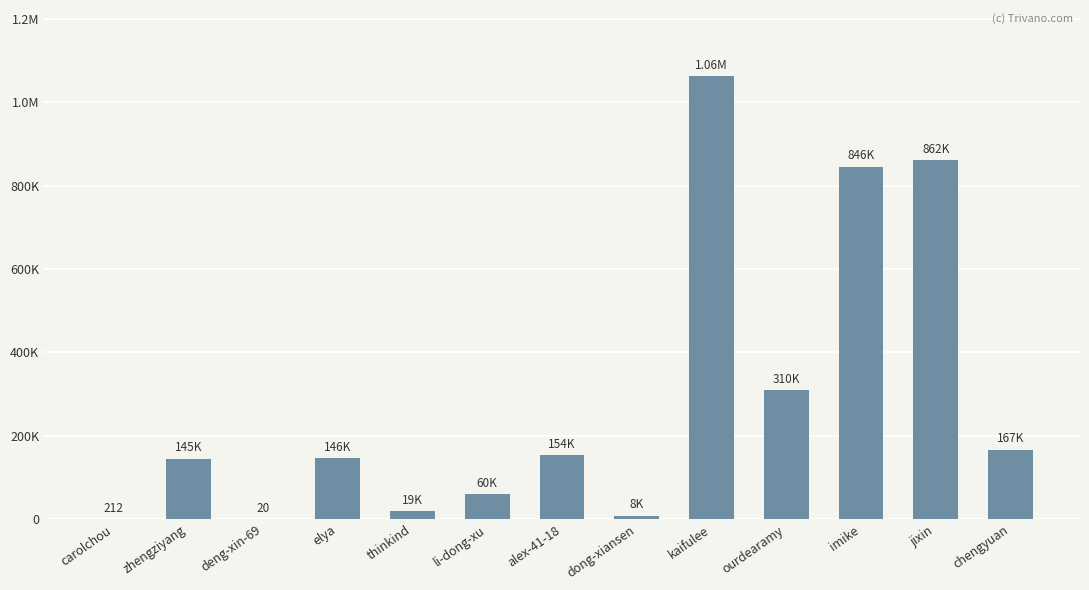

What is the difference between the maximum and minimum values?

1062132